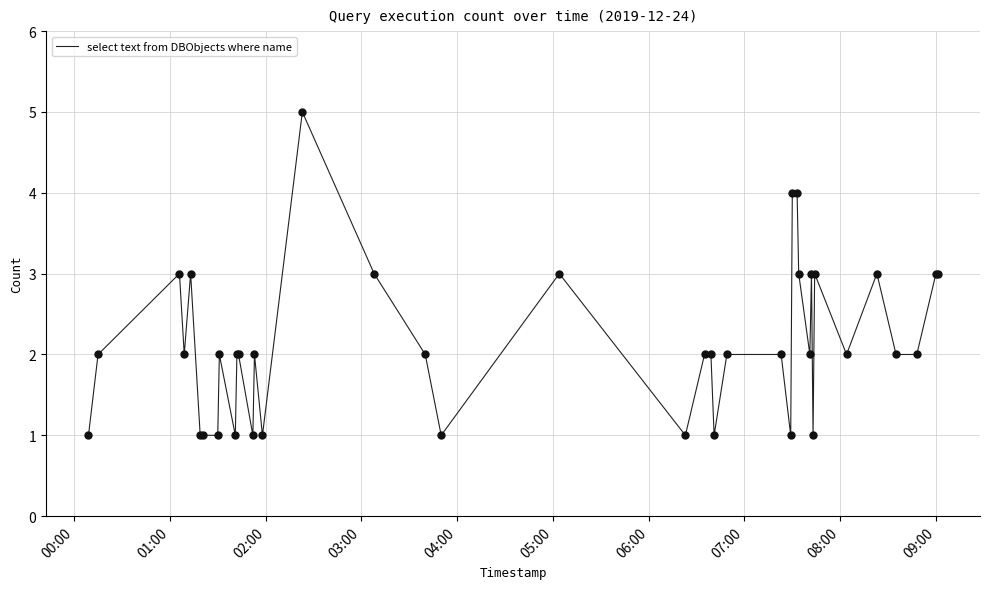

What is the maximum value shown in the chart?

5